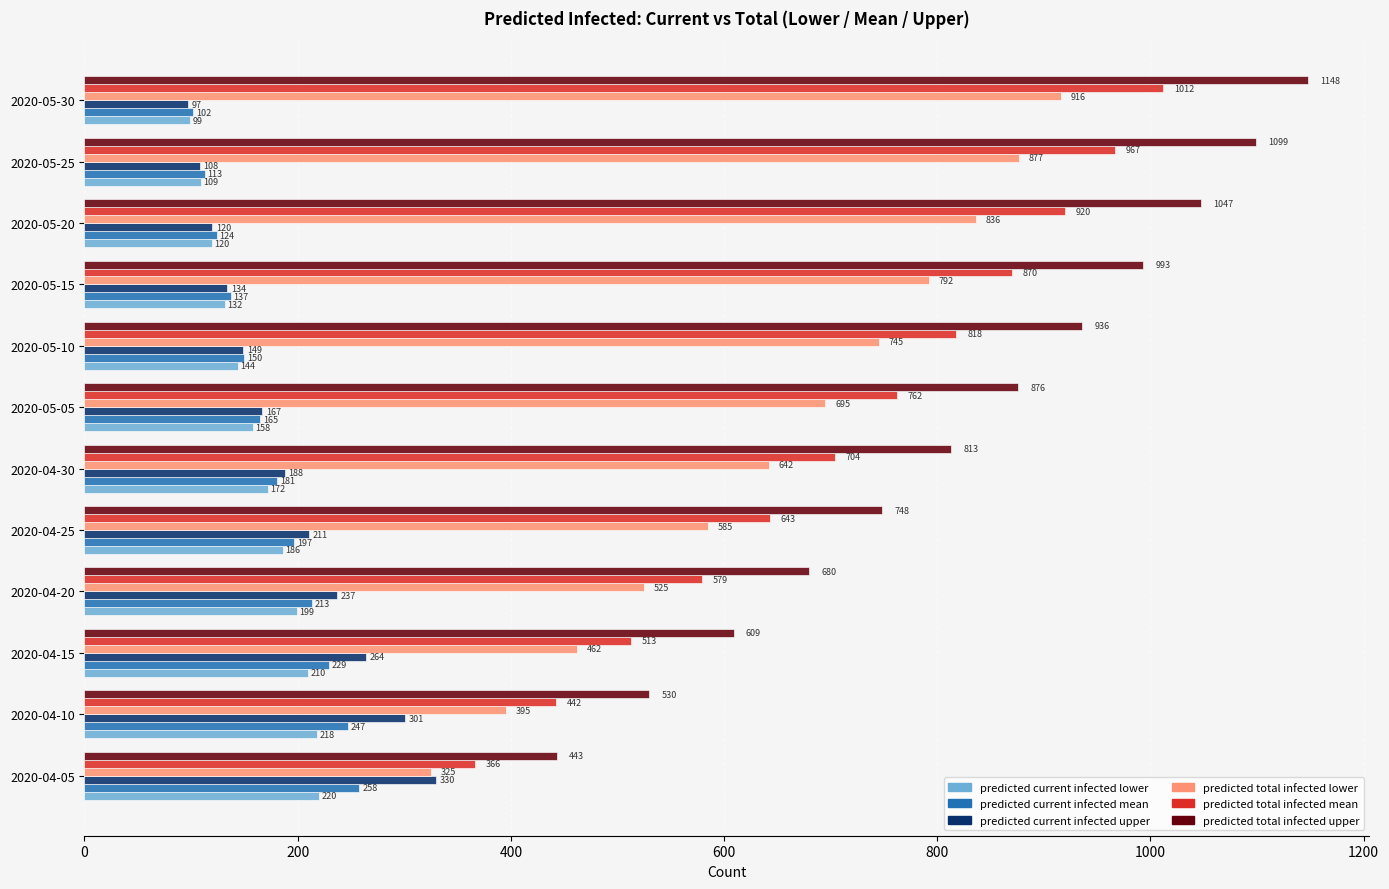

What is the difference between the highest and lowest values at 2020-04-25?

562